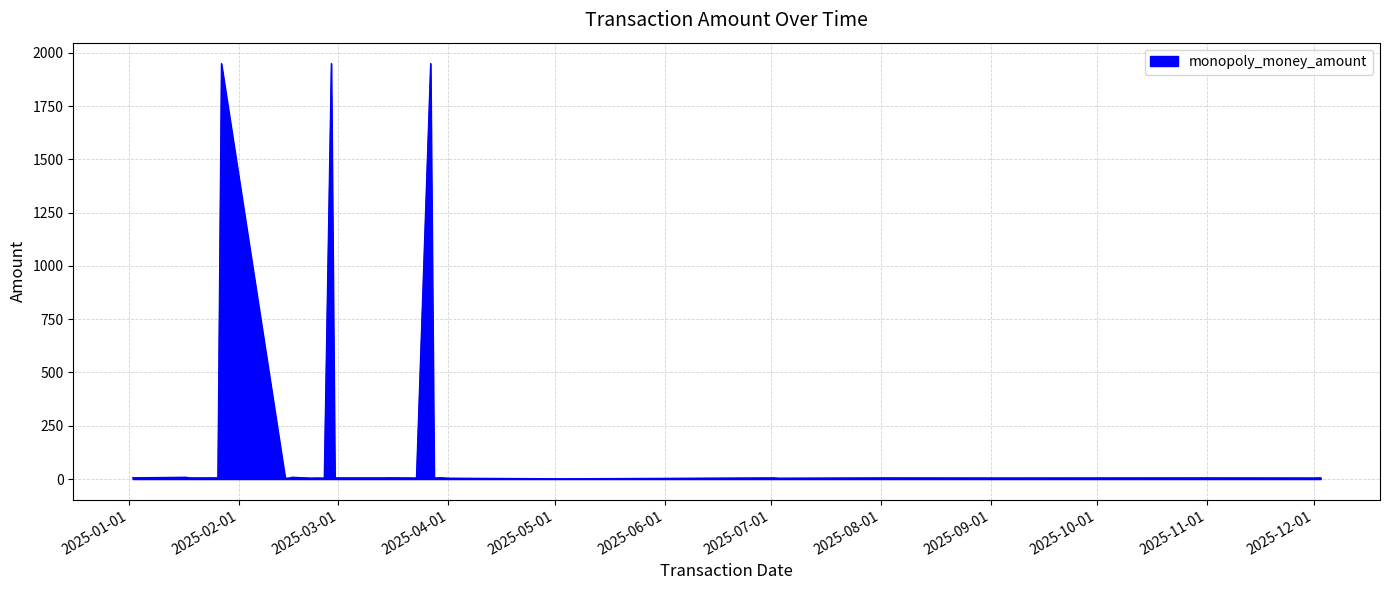

True or false: the data has more than 2 interior local peaks.

True